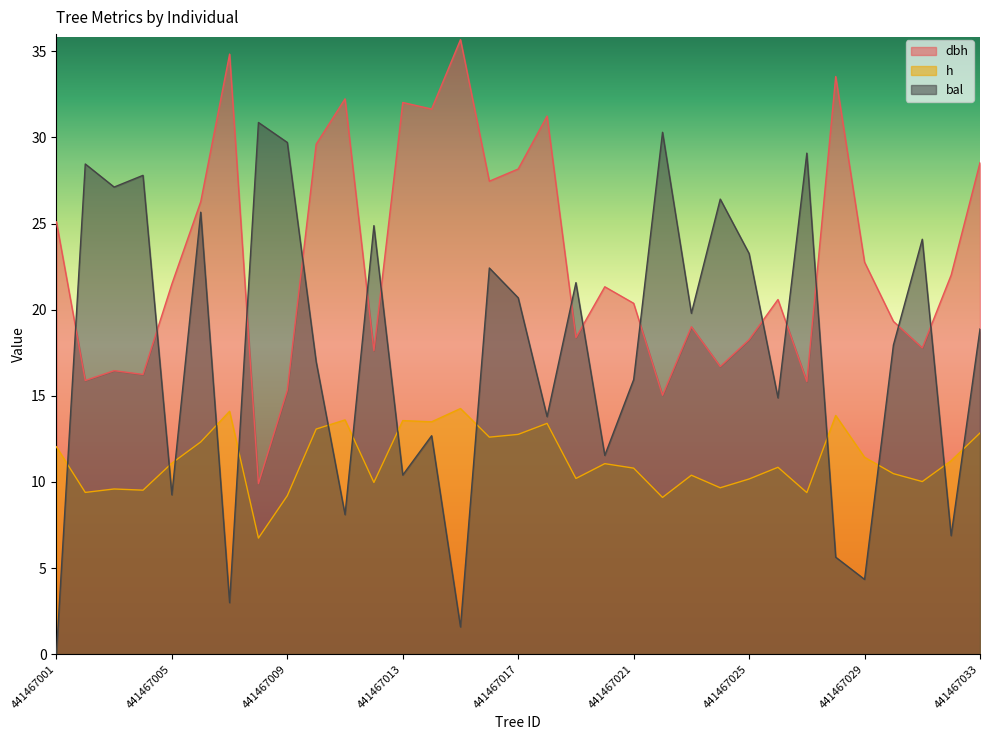

Which series has the largest range (max minus min)?

bal